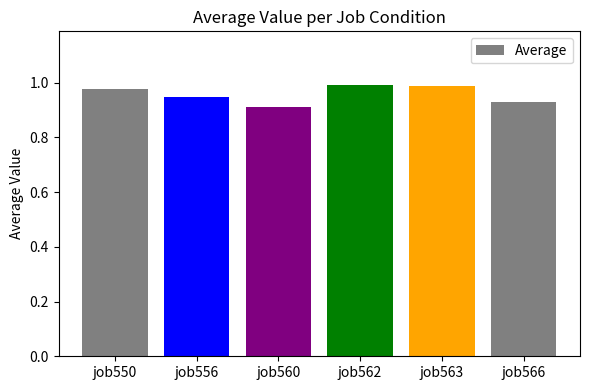

Which has a higher value, job560 or job563?

job563